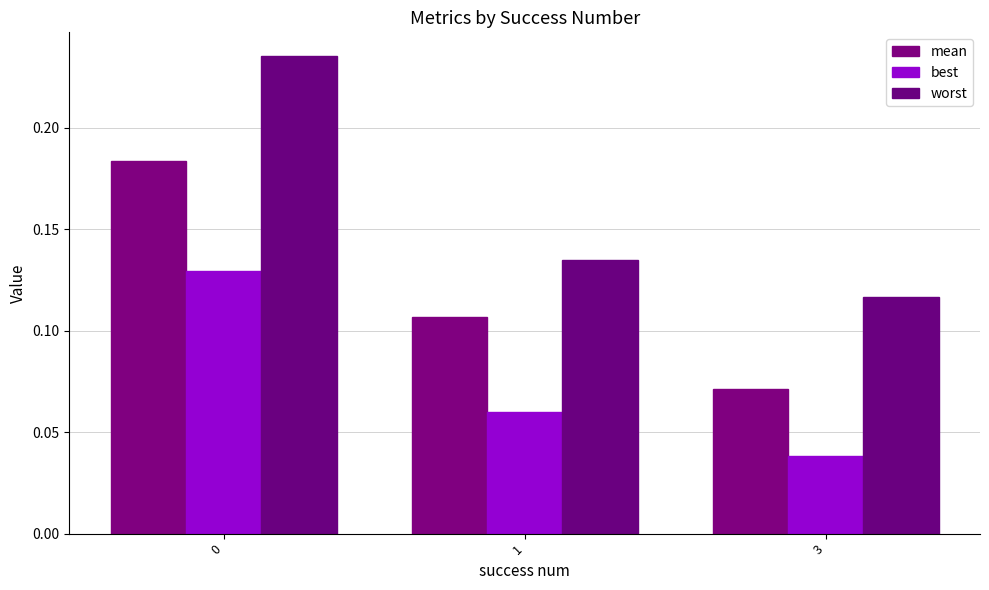

What is the difference between the maximum and minimum values in the worst series?

0.1